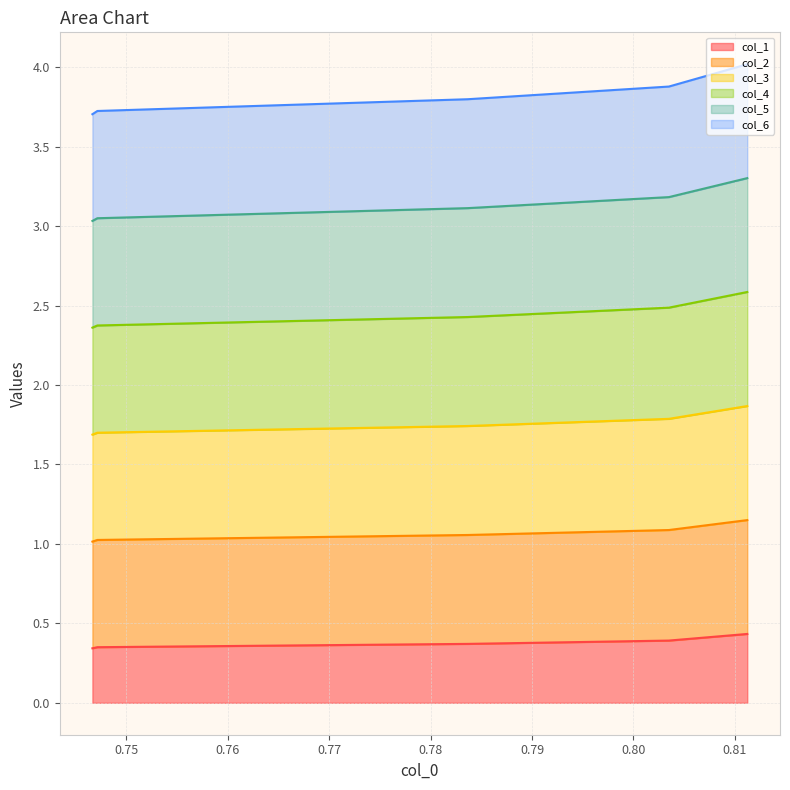

What is the difference between the highest and lowest values at 0.78?

3.4